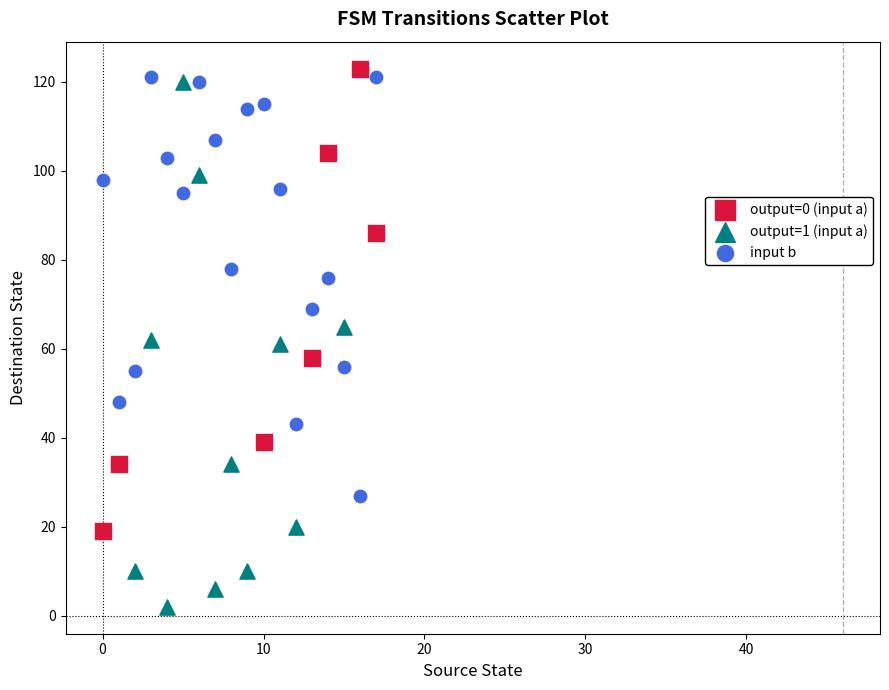

Which series reaches the minimum Y coordinate?

output=1 (input a)